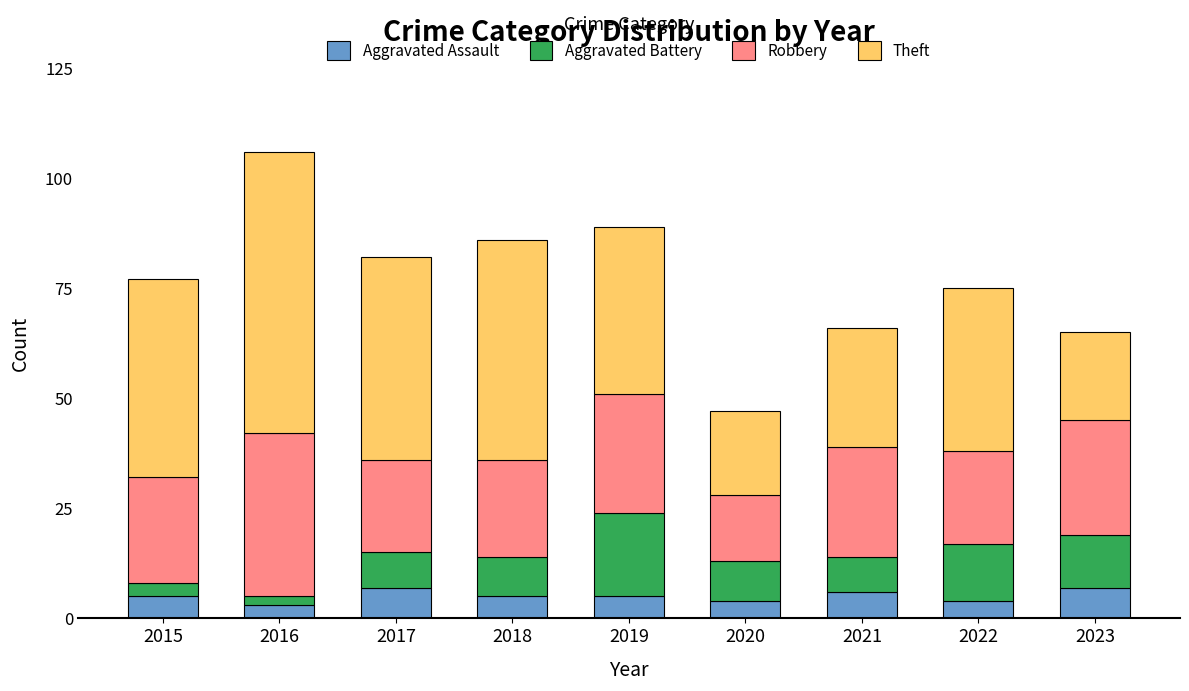

Are the bars grouped side by side (vs. stacked)?

No